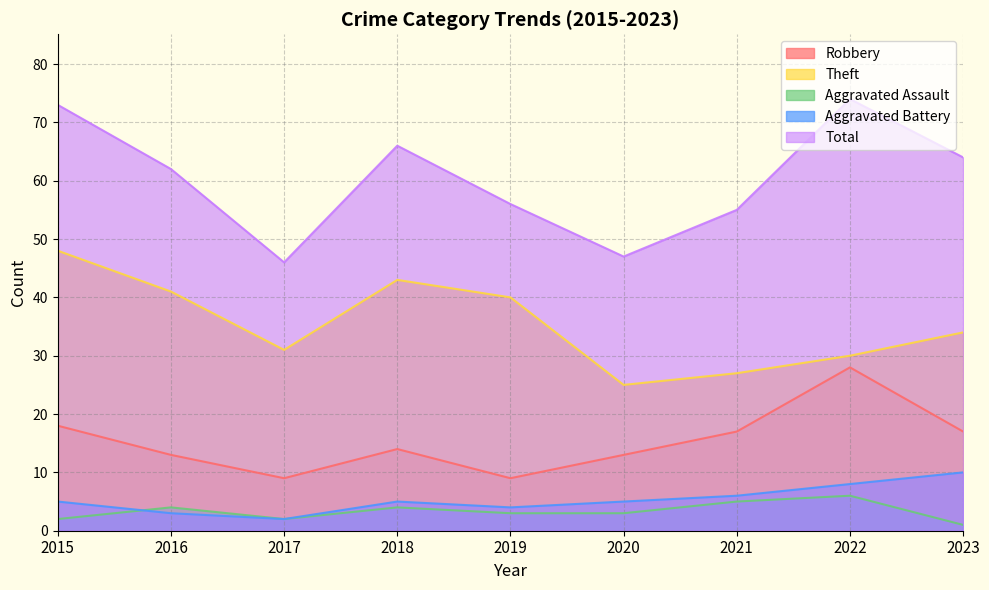

What is the value of the Aggravated Battery point at the 3rd from the left?

2